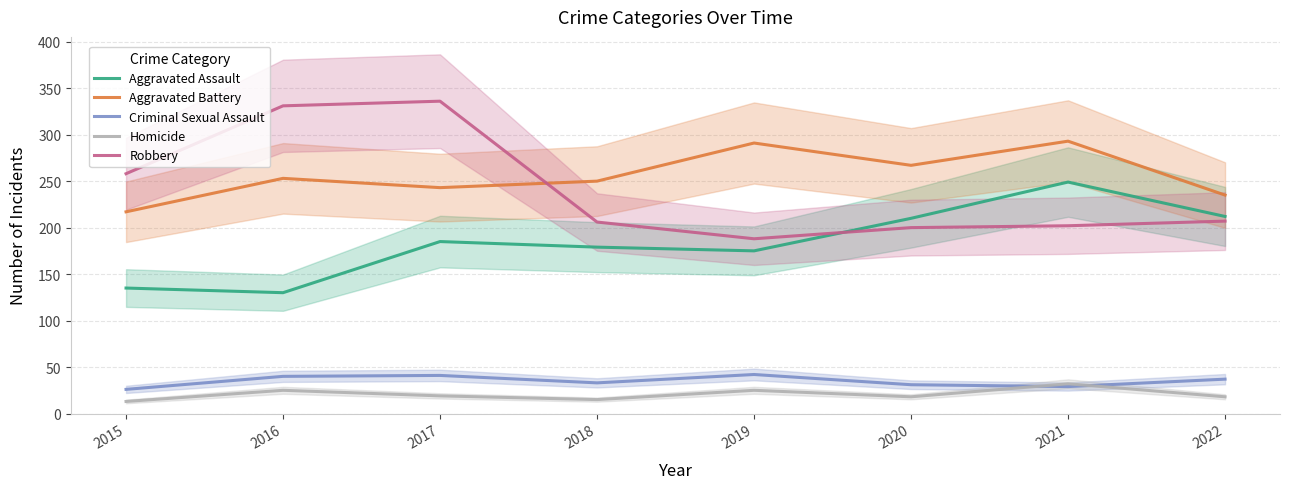

The value of Robbery at 2022 is 353. True or false?

False